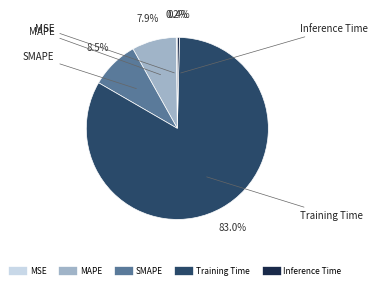

What is the majority slice?

Training Time